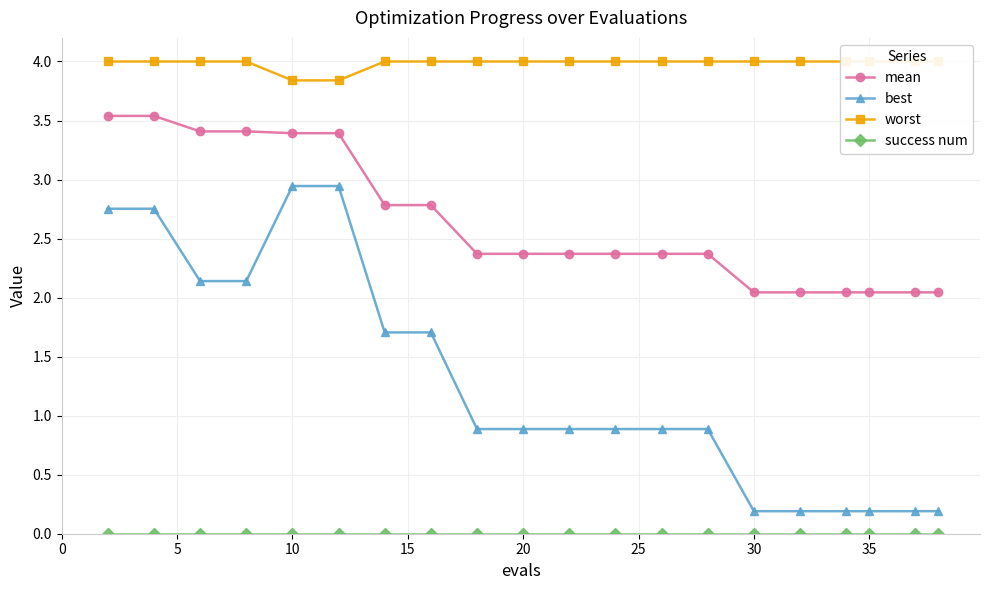

Reading right to left, list all the values displayed in this chart.

mean: 2.0	2.0	2.0	2.0	2.0	2.0	2.4	2.4	2.4	2.4	2.4	2.4	2.8	2.8	3.4	3.4	3.4	3.4	3.5	3.5
best: 0.2	0.2	0.2	0.2	0.2	0.2	0.9	0.9	0.9	0.9	0.9	0.9	1.7	1.7	2.9	2.9	2.1	2.1	2.8	2.8
worst: 4.0	4.0	4.0	4.0	4.0	4.0	4.0	4.0	4.0	4.0	4.0	4.0	4.0	4.0	3.8	3.8	4.0	4.0	4.0	4.0
success num: 0.0	0.0	0.0	0.0	0.0	0.0	0.0	0.0	0.0	0.0	0.0	0.0	0.0	0.0	0.0	0.0	0.0	0.0	0.0	0.0